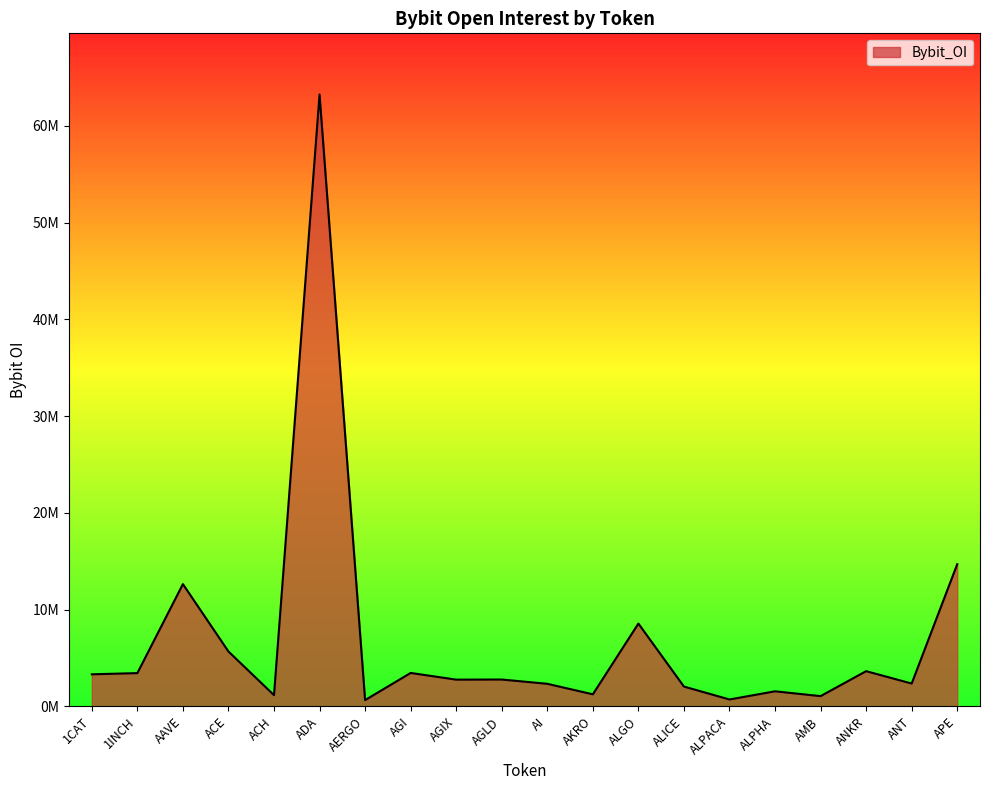

Does the chart have visible grid lines?

No